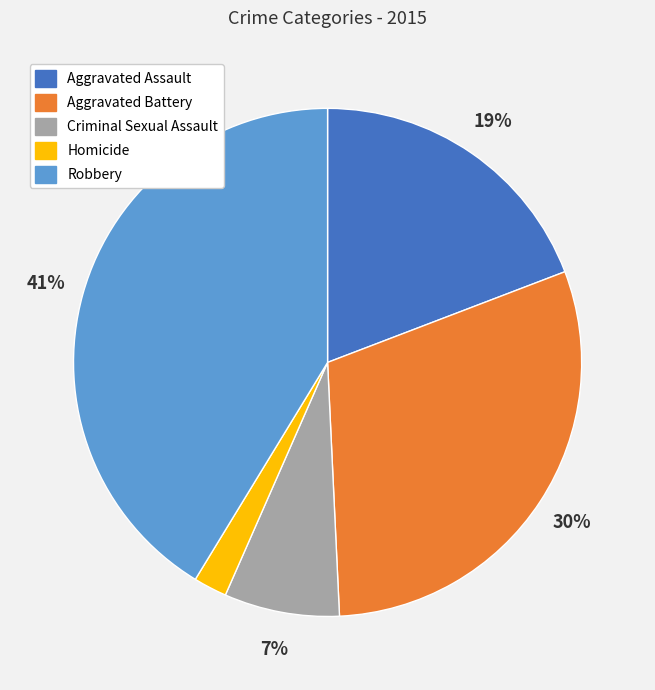

Is the sum of Robbery and Criminal Sexual Assault greater than half?

No